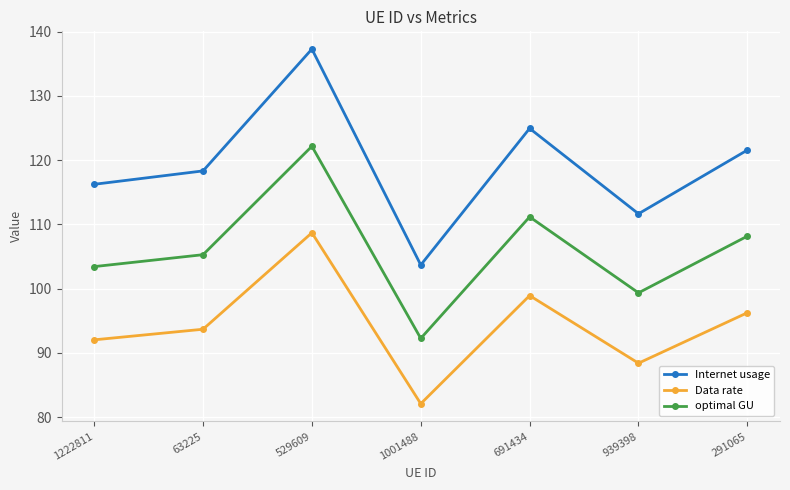

At which category does optimal GU reach its first local peak?

529609